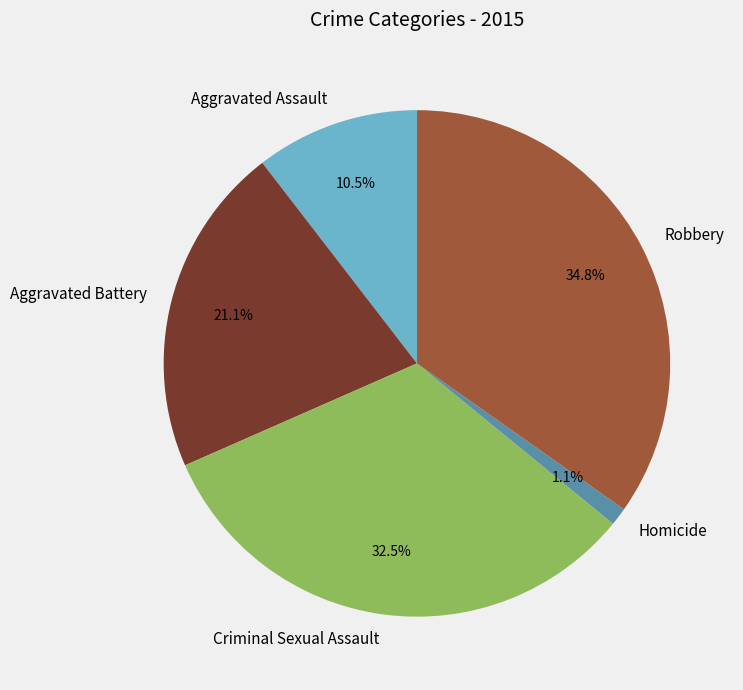

To the nearest percent, what percentage of the pie is Aggravated Battery?

21%